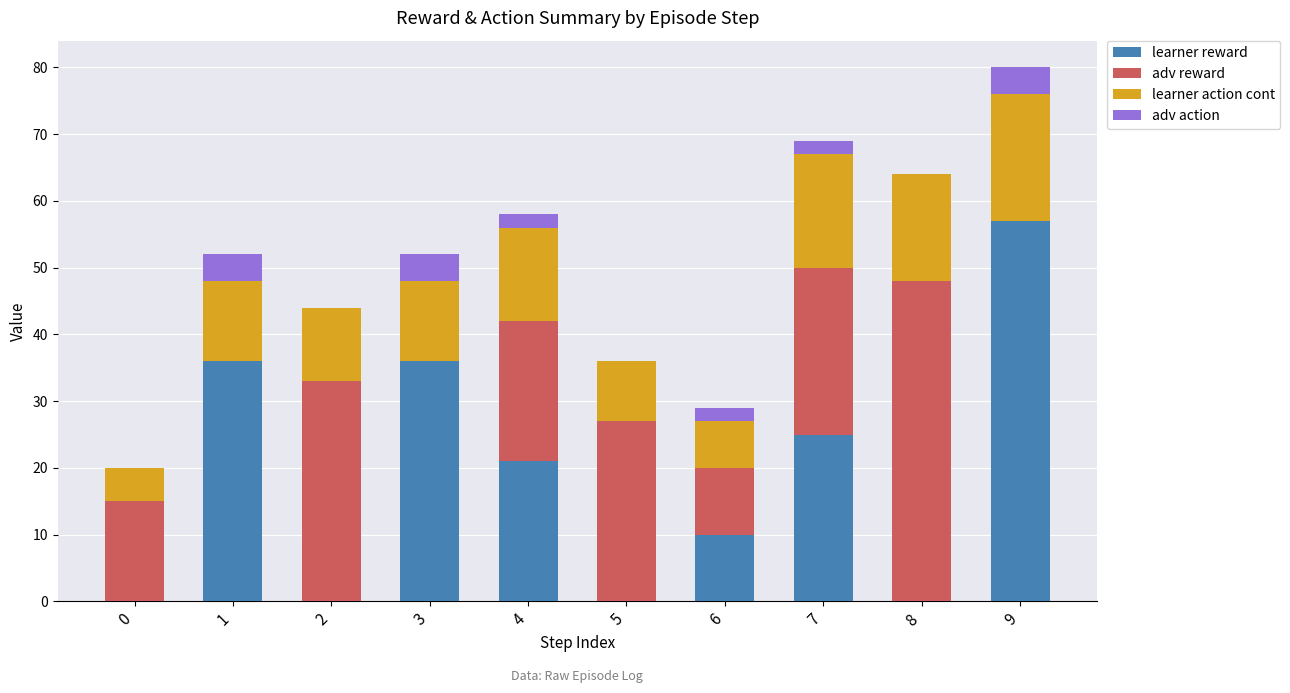

What is the maximum value for learner reward?

57